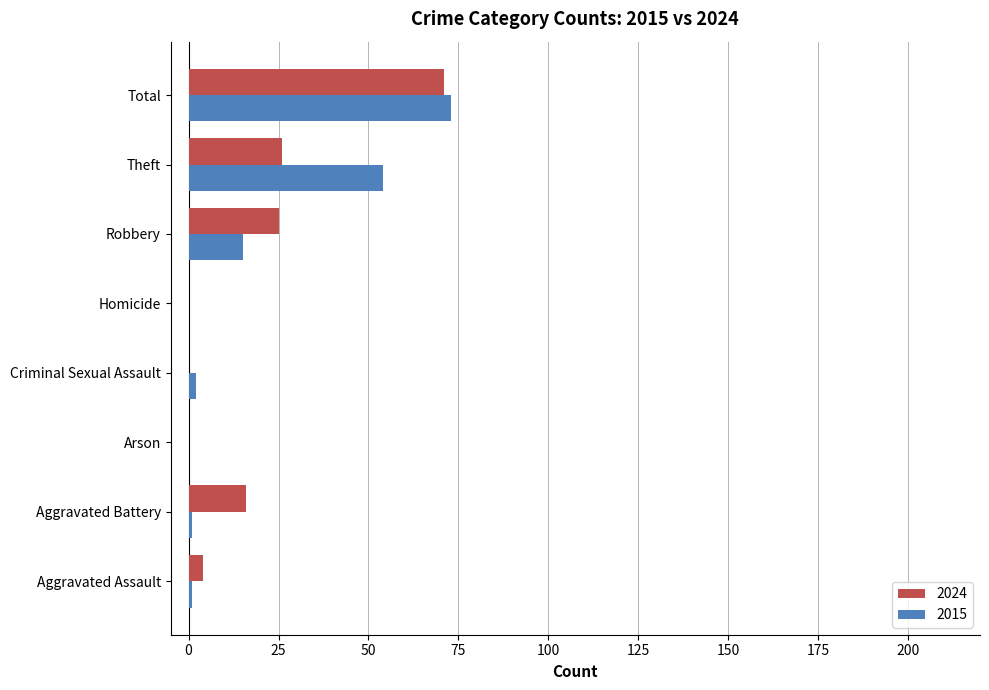

What is the difference between the 2015 values at Criminal Sexual Assault and Arson?

2